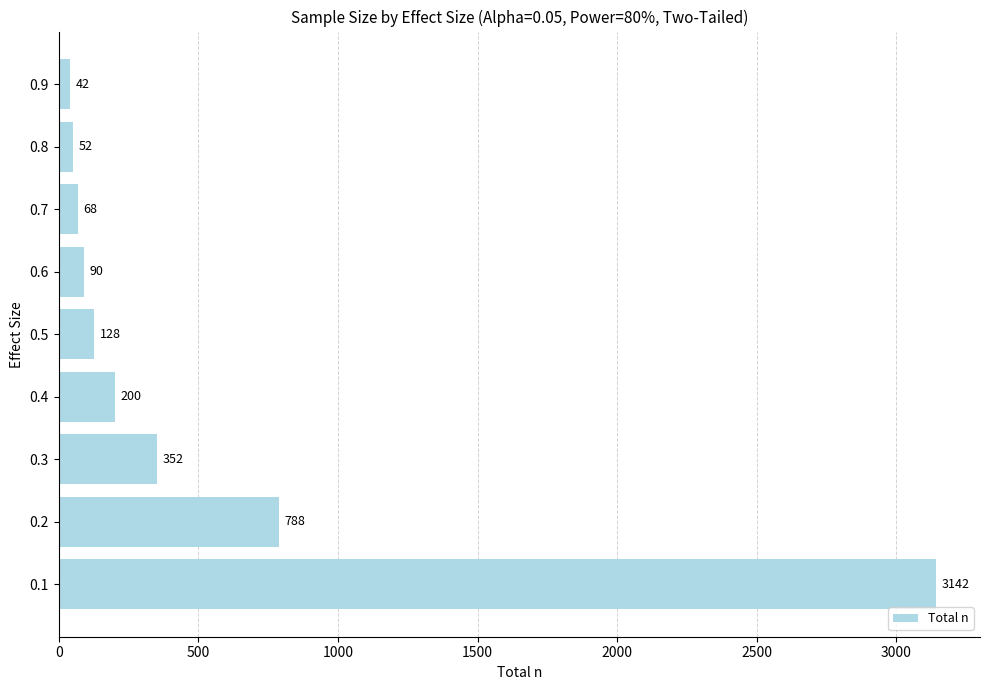

How many distinct data groups are displayed?

1